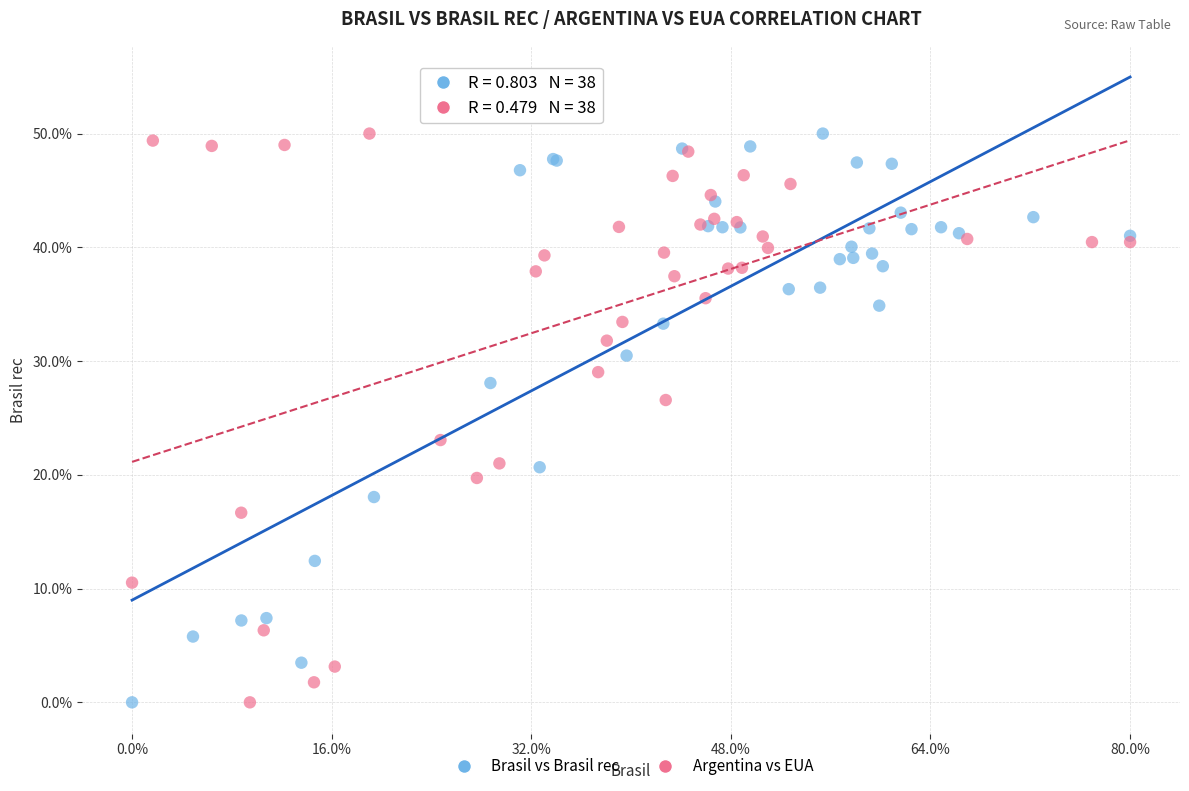

What are all the series names shown in the legend?

Brasil vs Brasil rec, Argentina vs EUA